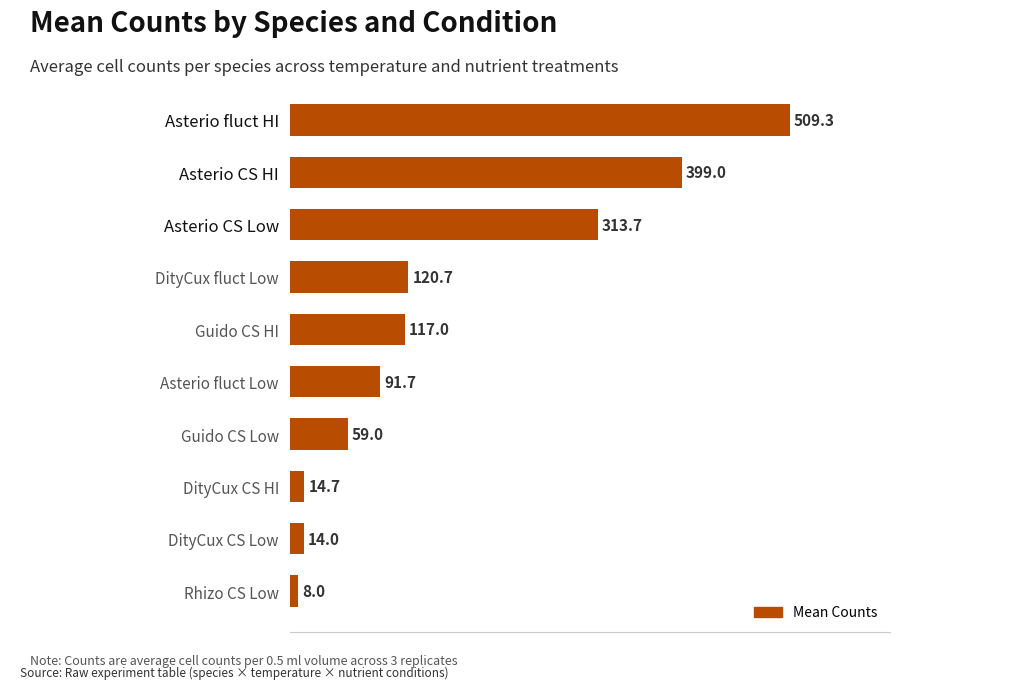

True or false: the data shows 59.0 at Guido CS Low.

True